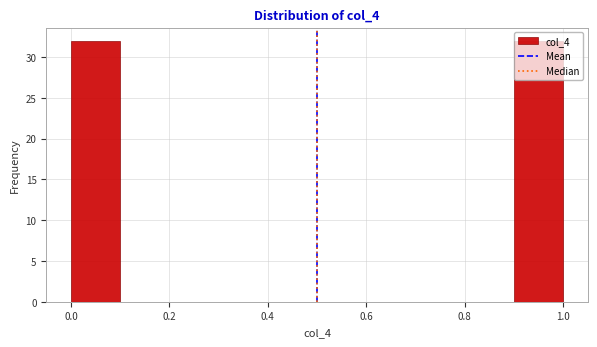

Reading left to right, list every bar in this chart as the range it spans on the x-axis followed by its height. The values are not printed on the chart, so give them approximately, as read against the axis.

0.0 to 0.1: 32
0.1 to 0.2: 0
0.2 to 0.3: 0
0.3 to 0.4: 0
0.4 to 0.5: 0
0.5 to 0.6: 0
0.6 to 0.7: 0
0.7 to 0.8: 0
0.8 to 0.9: 0
0.9 to 1.0: 32